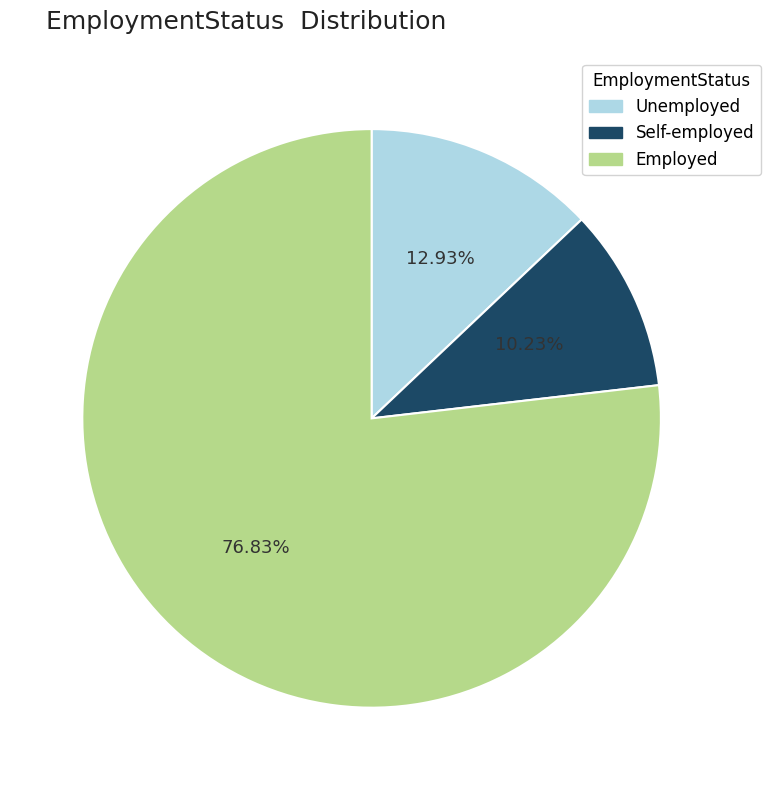

Which category has the biggest portion of the pie?

Employed